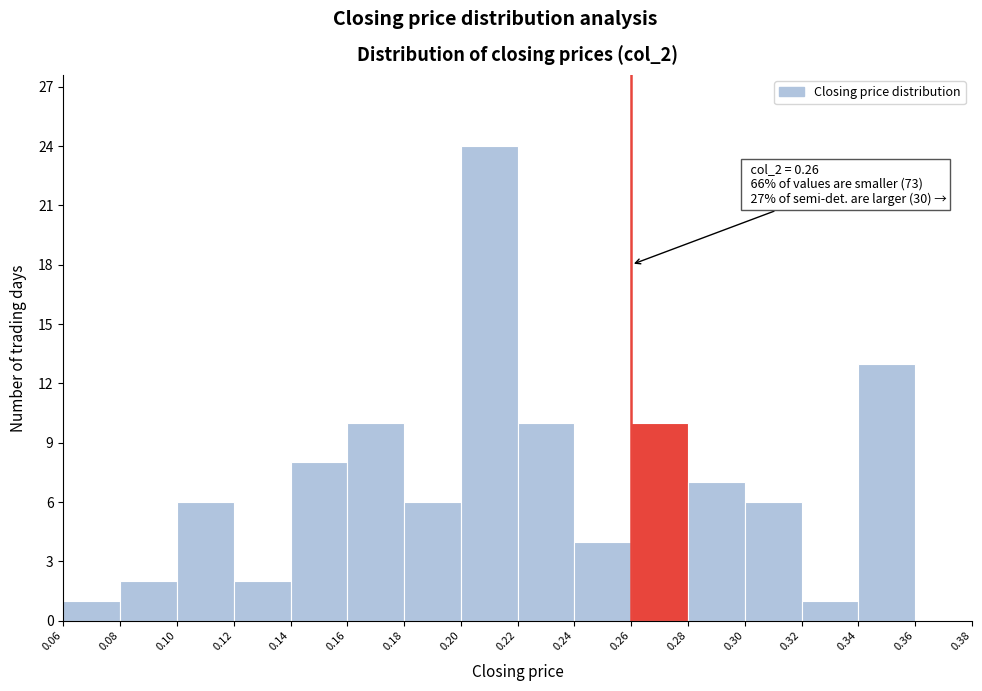

Over which range of the x-axis is the bar tallest?

0.20 to 0.22